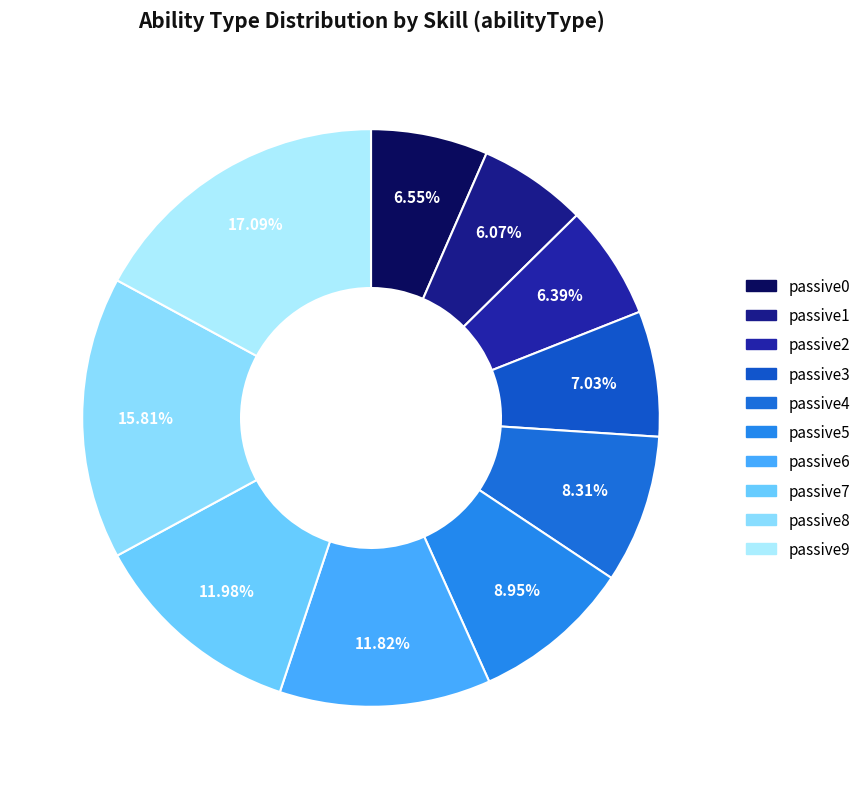

Which slice is the smallest?

passive1